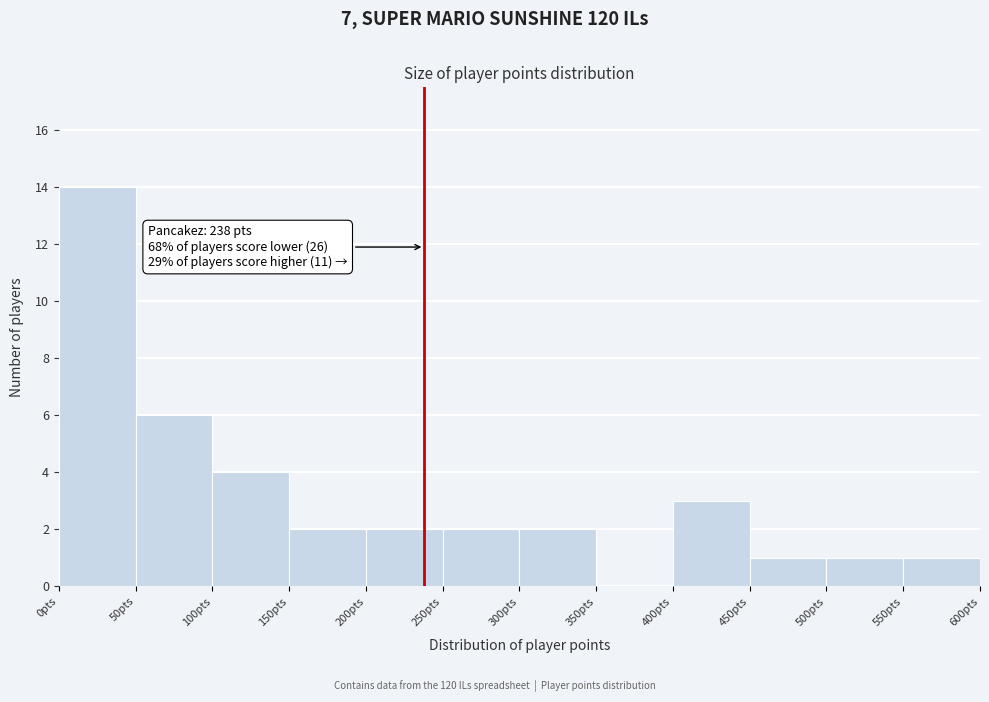

Which range on the x-axis has the tallest bar?

0 to 50